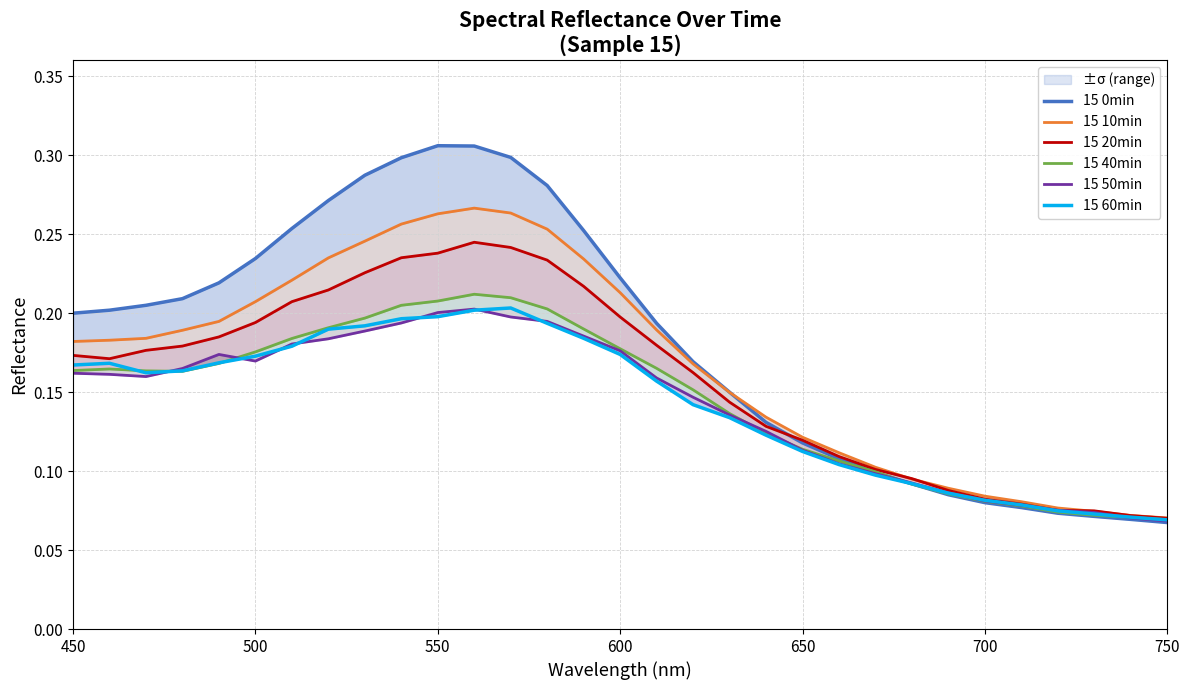

Rank the series by their maximum value, from highest to lowest.

15 0min, 15 10min, 15 20min, 15 40min, 15 60min, 15 50min